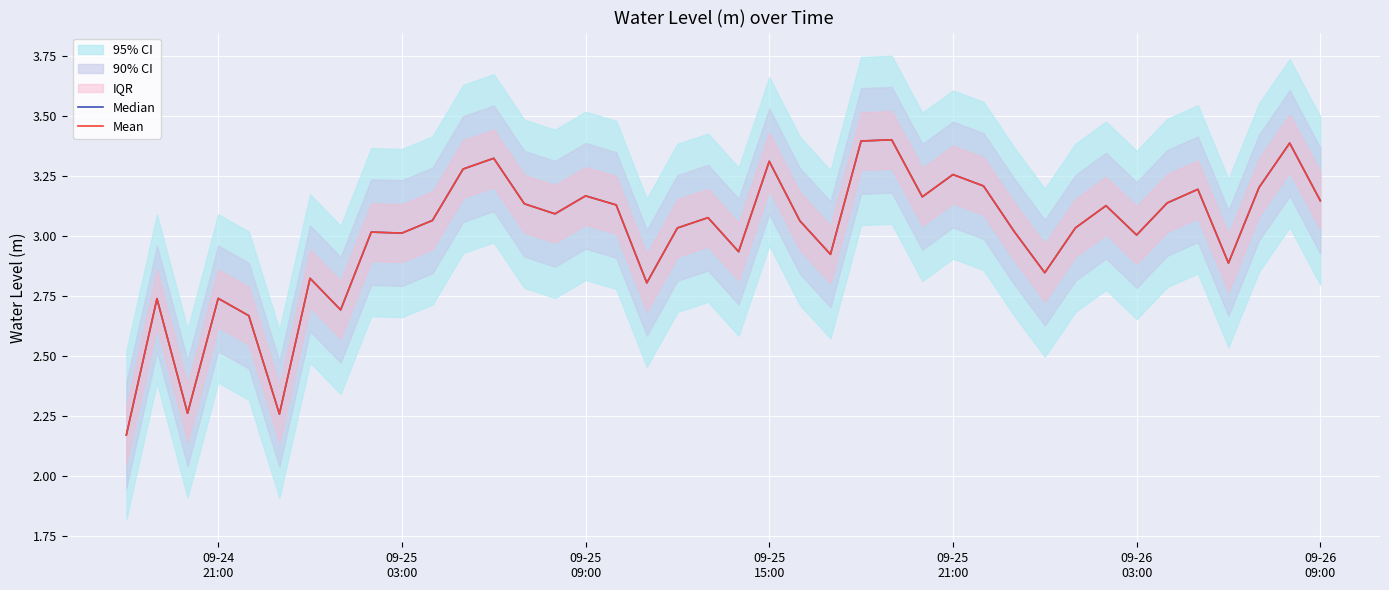

True or false: Mean and Median cross at least once.

False